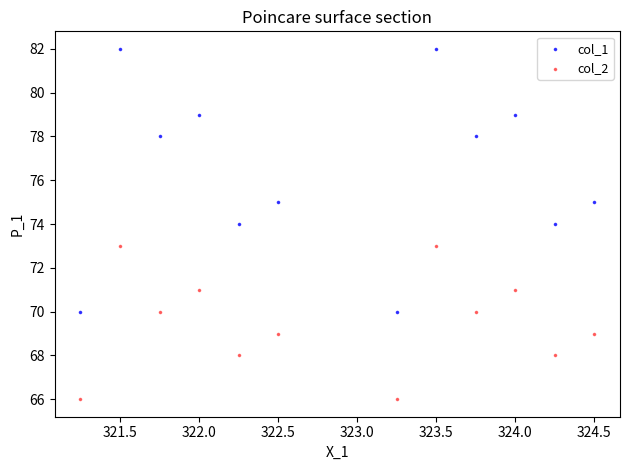

Which series reaches the maximum Y coordinate?

col_1